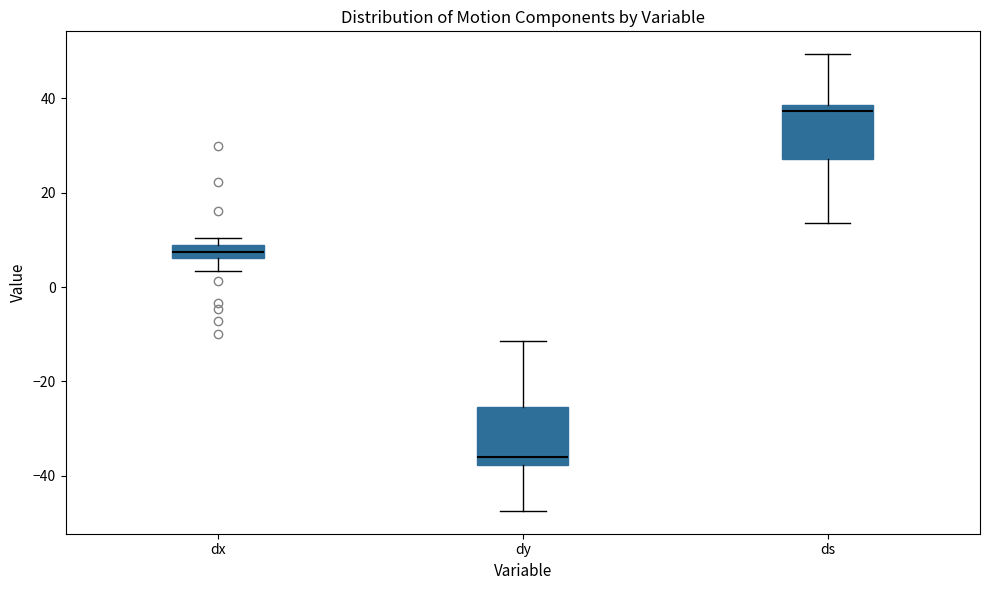

Which box has the lowest median line?

dy